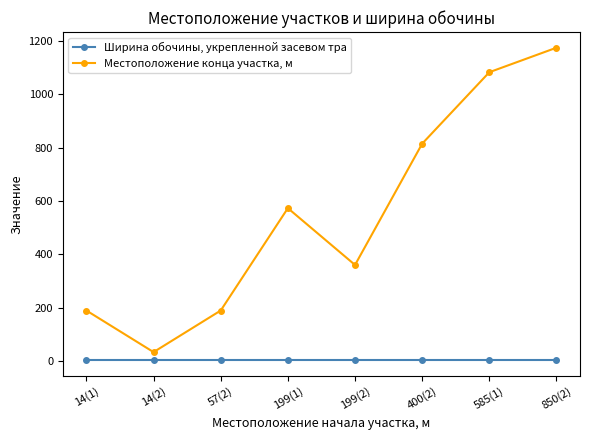

At which label is Местоположение конца участка, м closest to 604?

199(1)